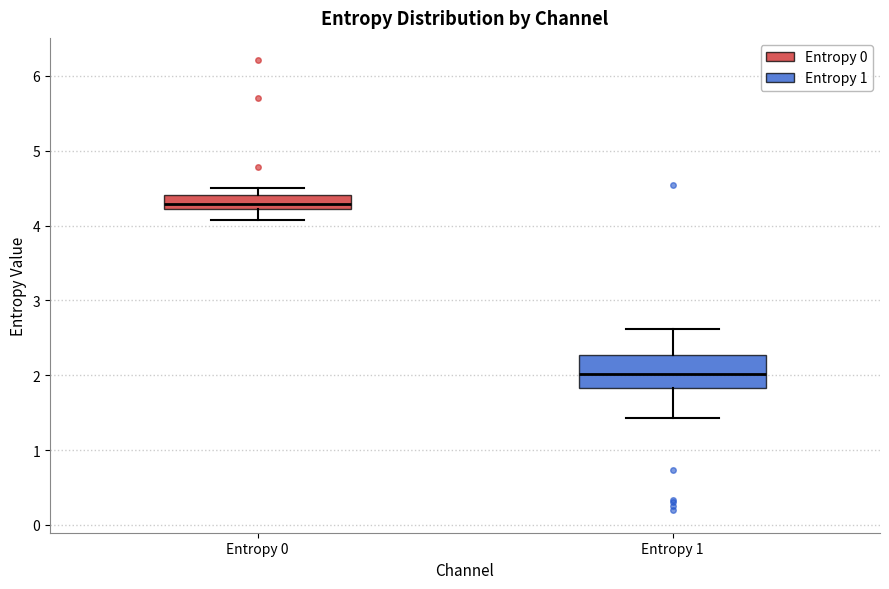

Reading left to right, read every box against the y-axis: the position of its median line, the range the box covers, and the ends of its whiskers. The values are not printed on the chart, so give them approximately, as read against the axis.

Entropy 0: median 4.3, box 4.2 to 4.4, whiskers 4.1 to 4.5
Entropy 1: median 2.0, box 1.8 to 2.3, whiskers 1.4 to 2.6